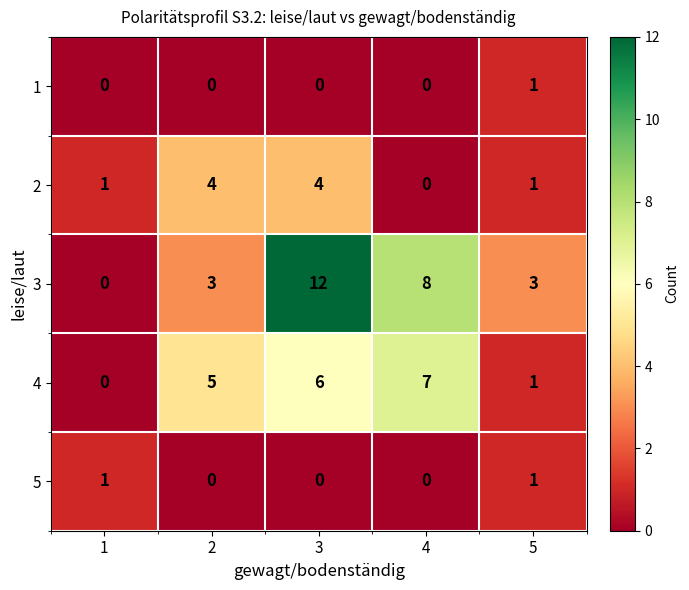

Which series has the largest range (max minus min)?

3